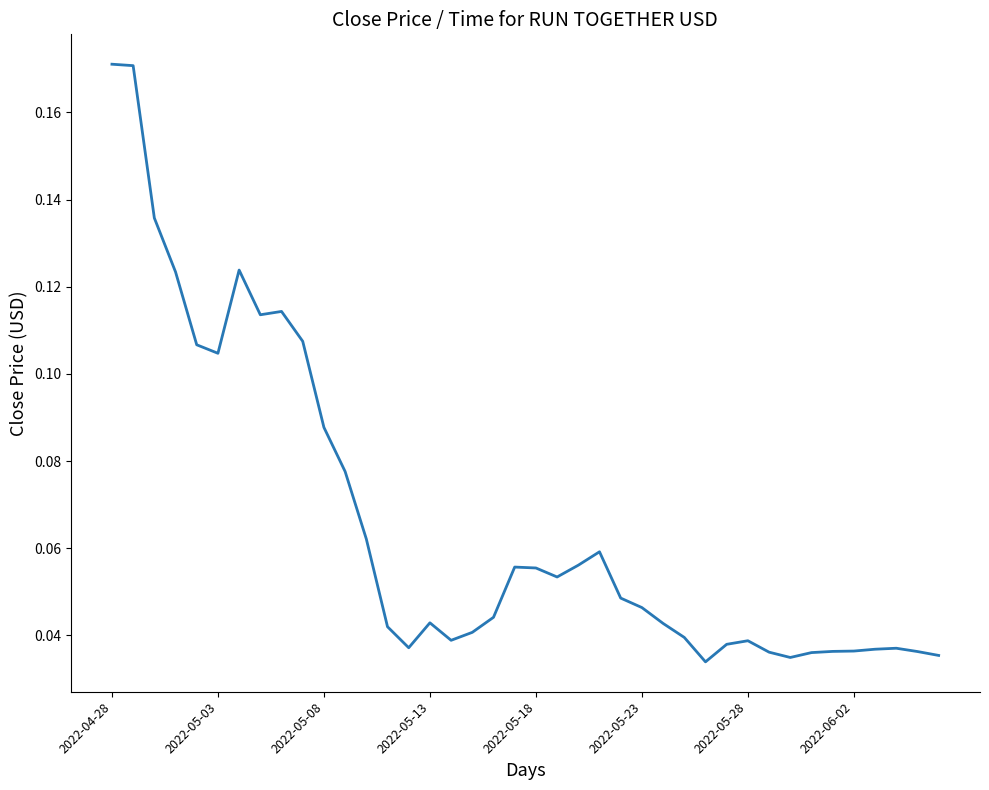

True or false: the data has more than 2 interior local peaks.

True